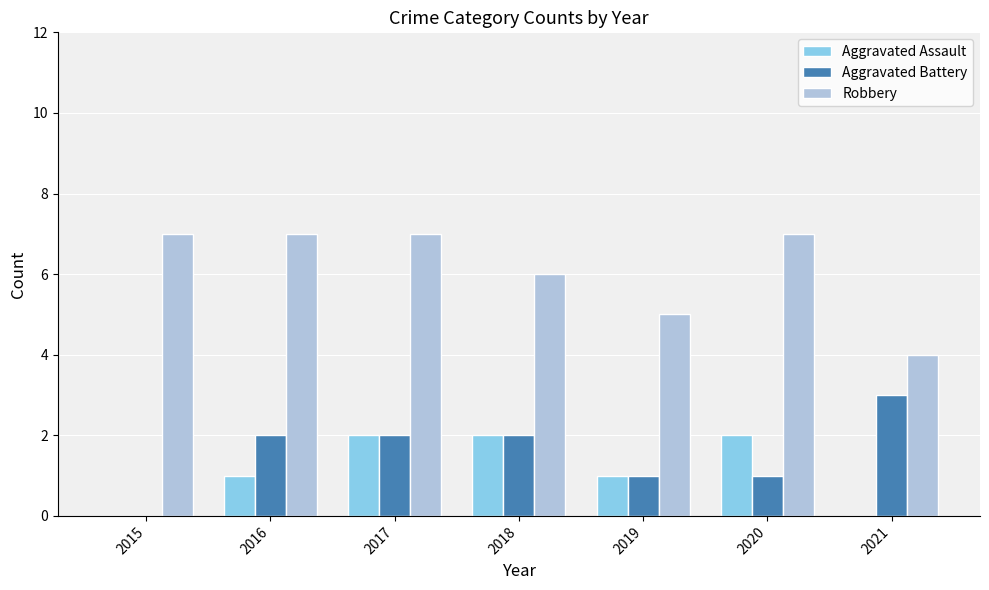

What is the total value across all series at 2020?

10